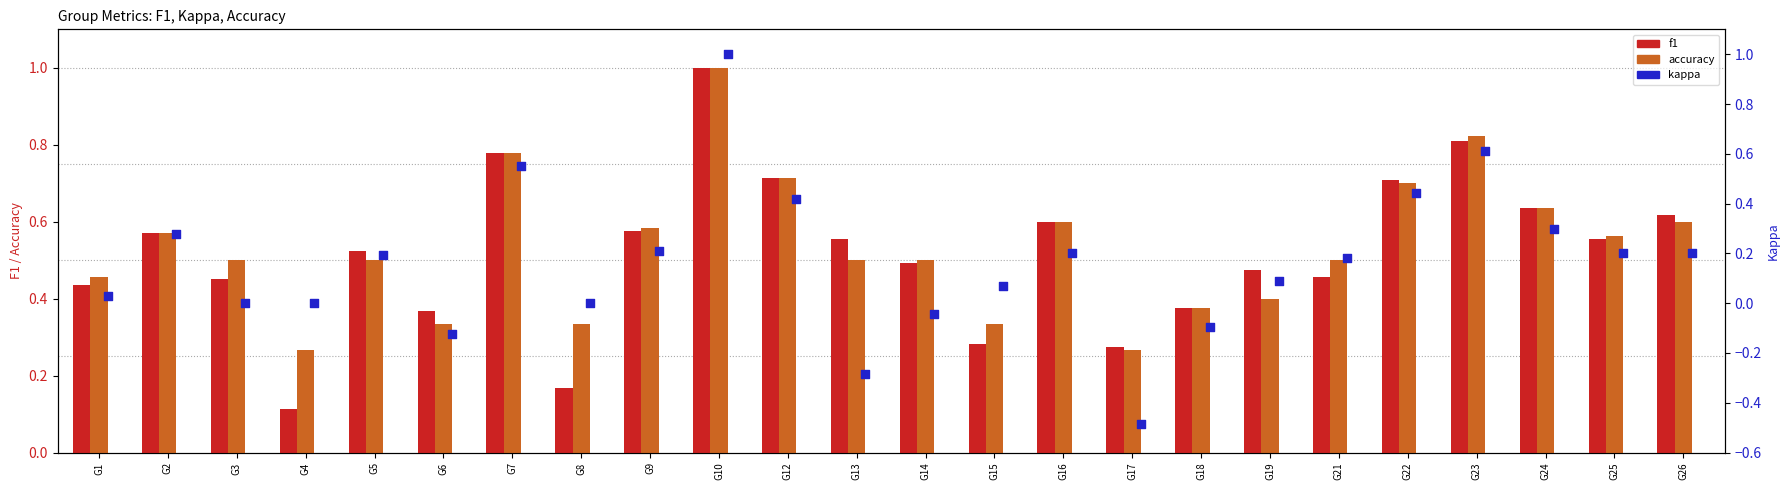

What are all the series names shown in the legend?

f1, accuracy, kappa